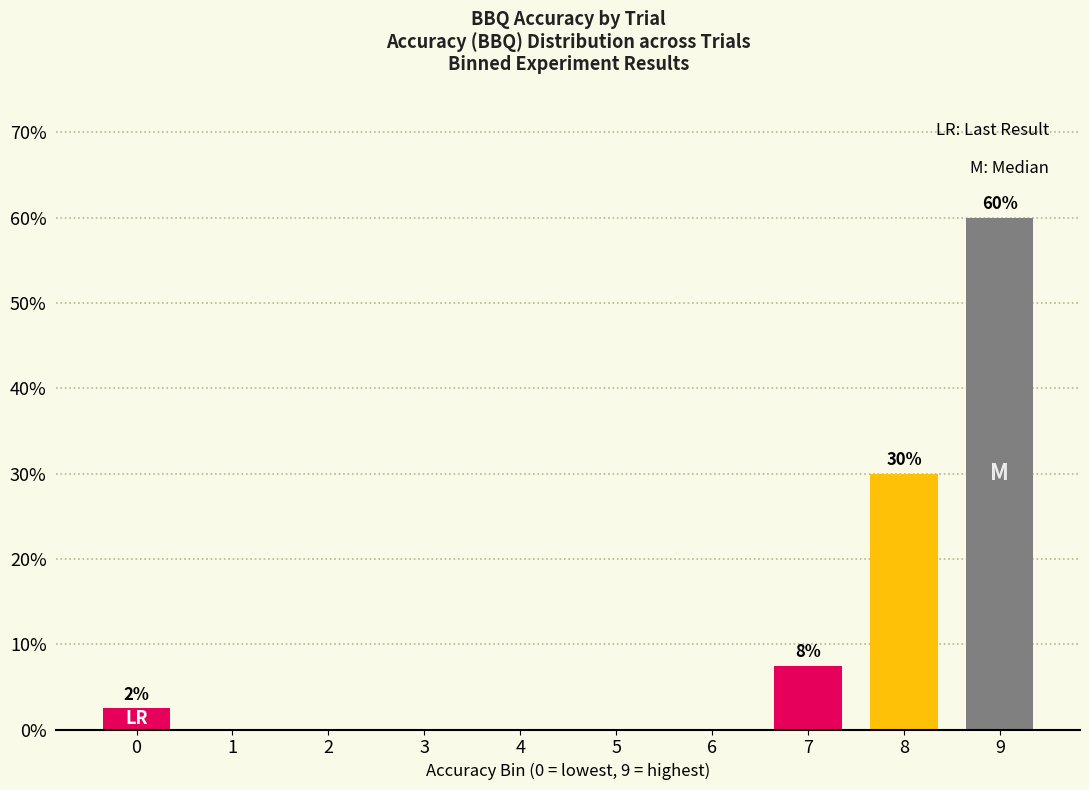

Where is the data nearest to the value 30?

8